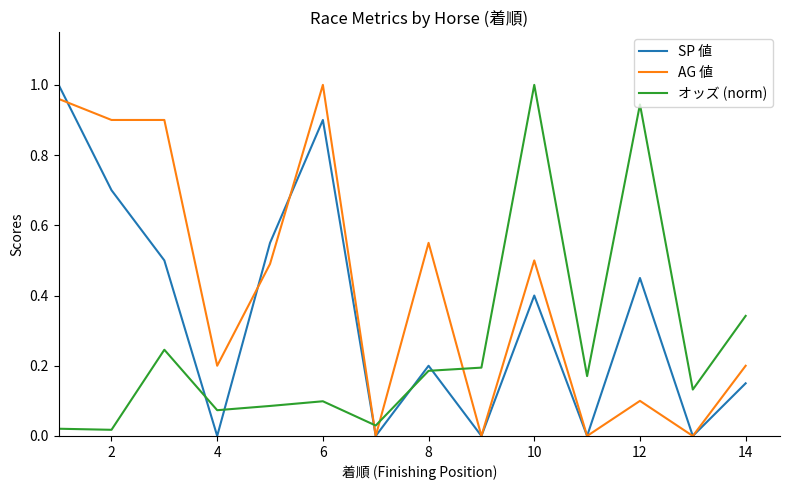

Rank the series by their average value, from highest to lowest.

AG 値, SP 値, オッズ (norm)